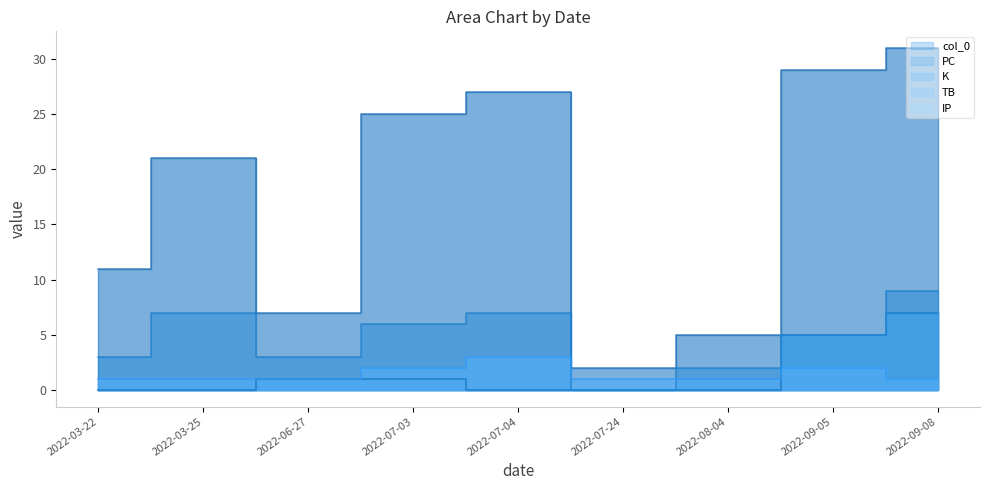

What position from the left is 2022-07-03?

4